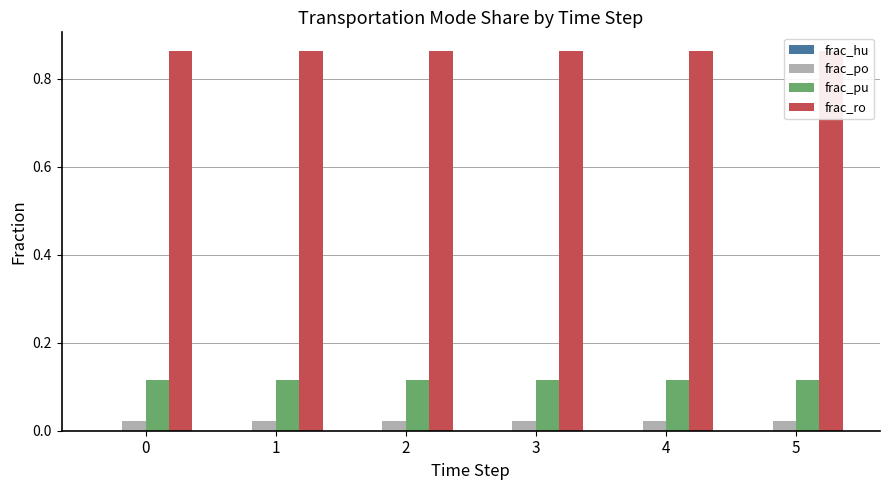

Which series has the largest range (max minus min)?

frac_hu